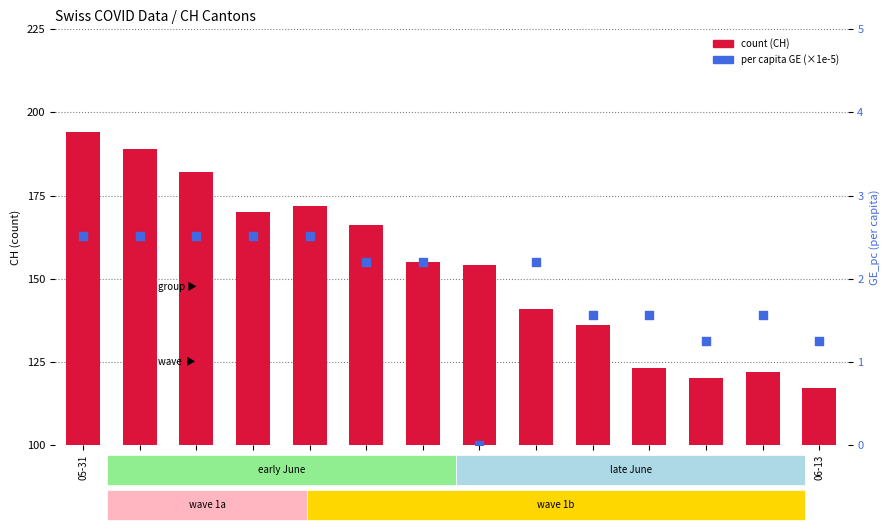

What are all the series names shown in the legend?

count, GE per capita (×1e-5)